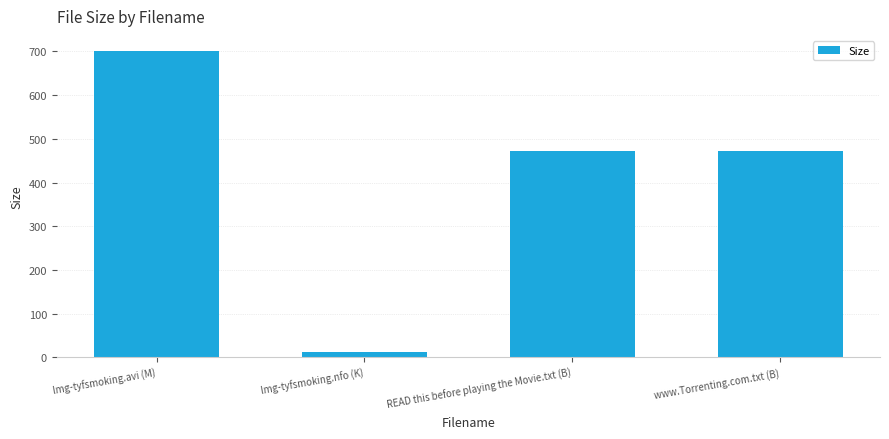

How many categories are shown in the chart?

4